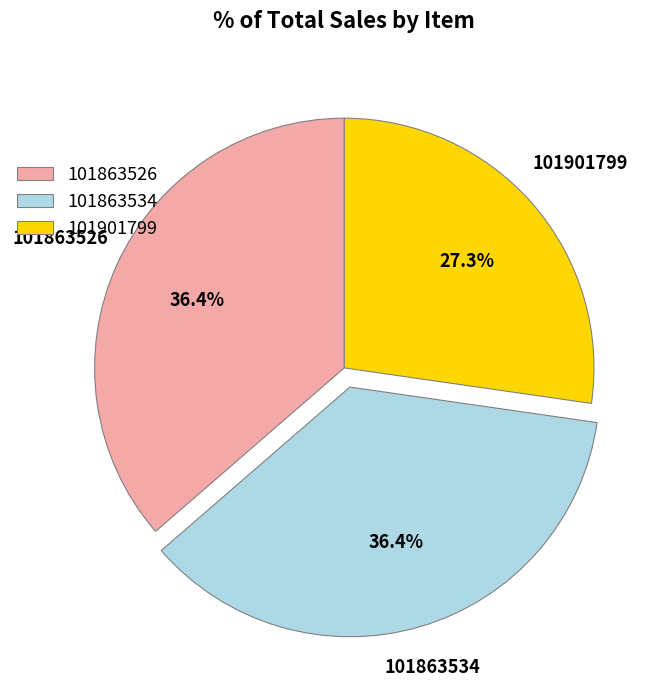

Is there a majority slice in this chart?

No